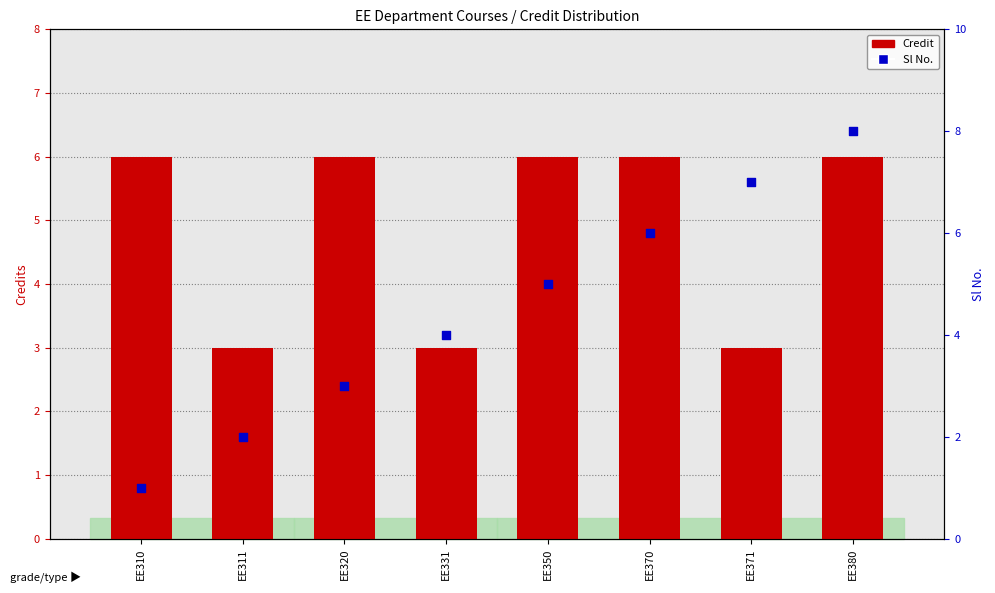

Is the value of Credit at EE350 greater than the value of Sl No. at EE331?

Yes